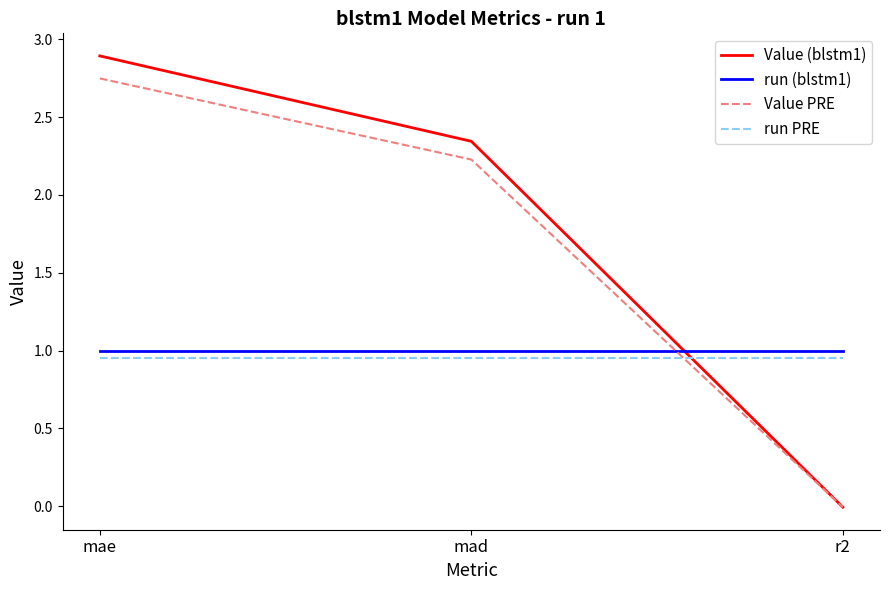

What are all the series names shown in the legend?

Value (blstm1), run (blstm1), Value PRE, run PRE